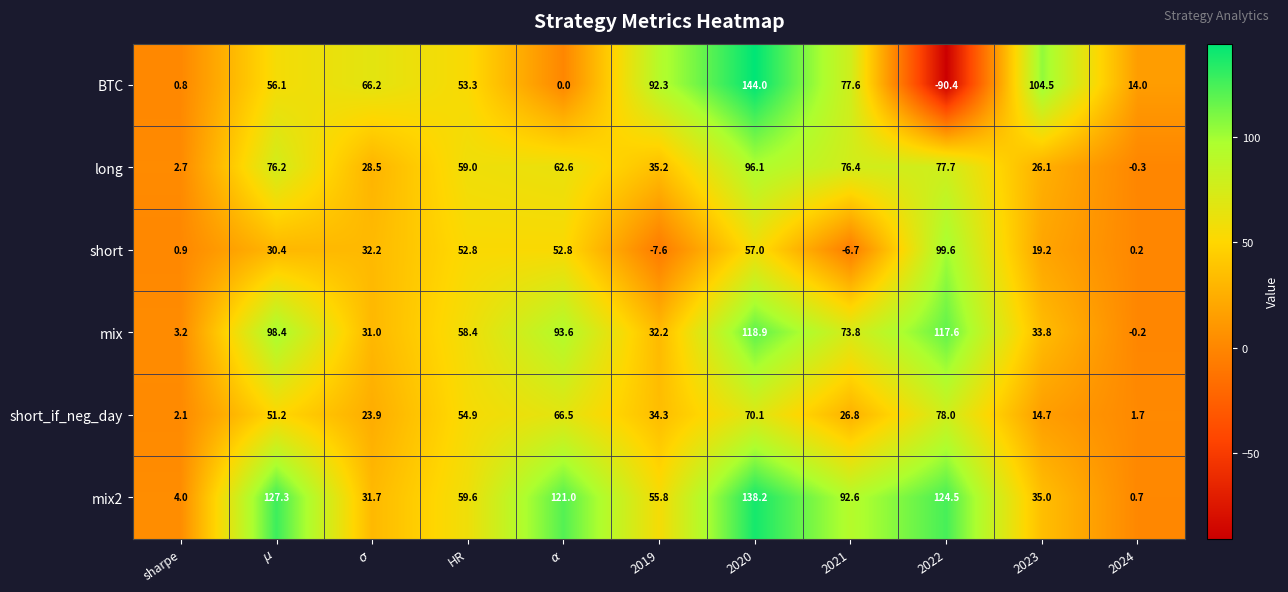

At how many categories does at least one series exceed 3?

11